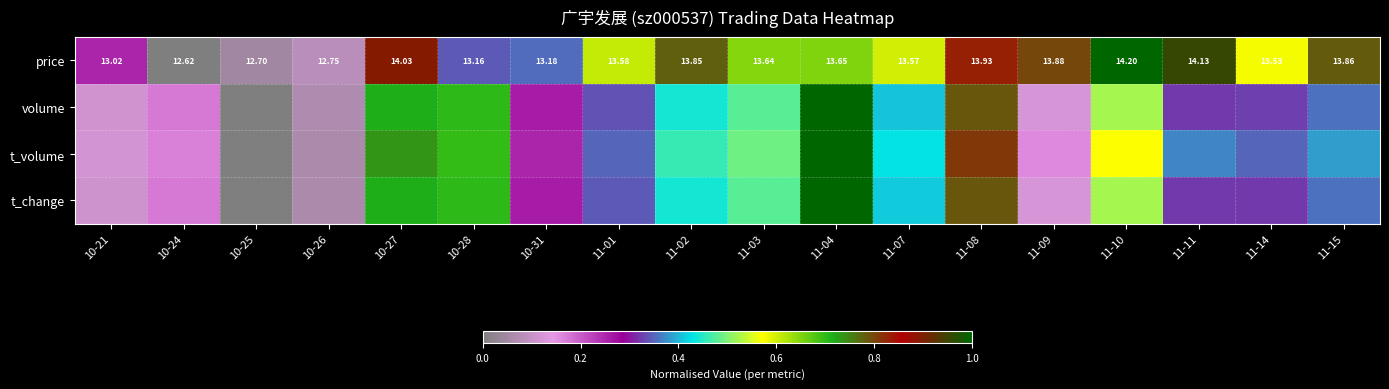

How many values in the price series are below 13?

3